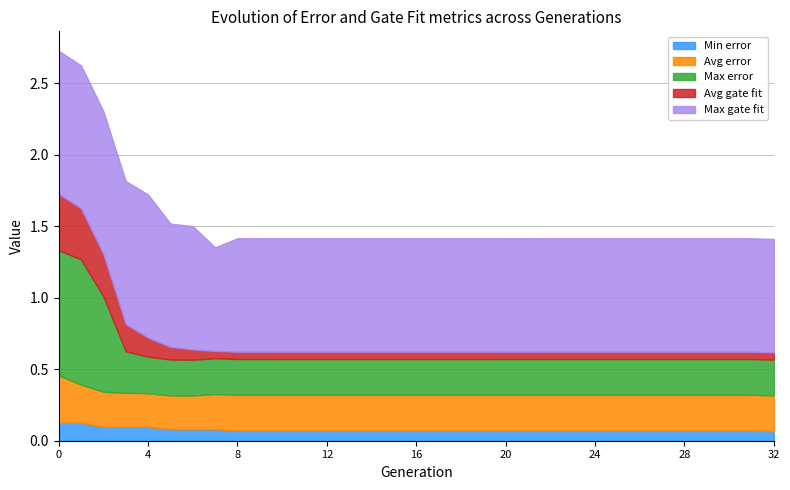

What is the spread (max minus min) of values at 6?

0.8